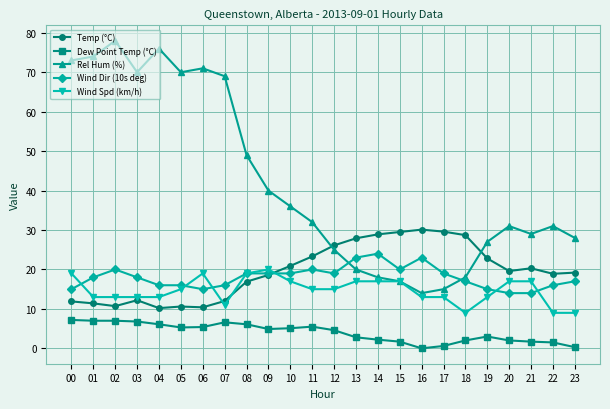

What is the difference between the highest and lowest values at 17?

29.0